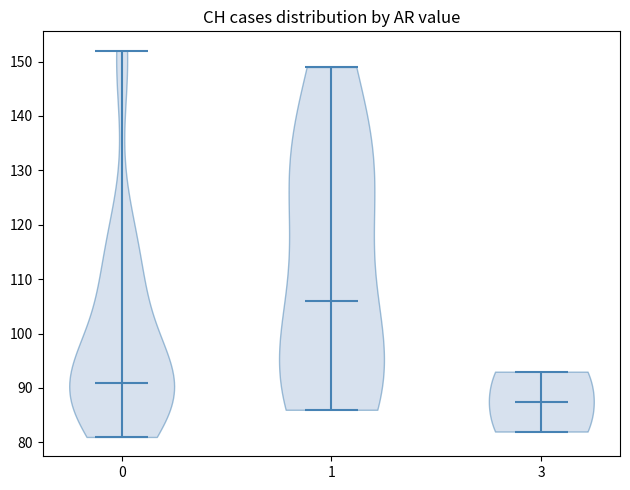

What is the highest point the violin at x = 1 reaches on the y-axis? The values are not printed on the chart, so give them approximately, as read against the axis.

149